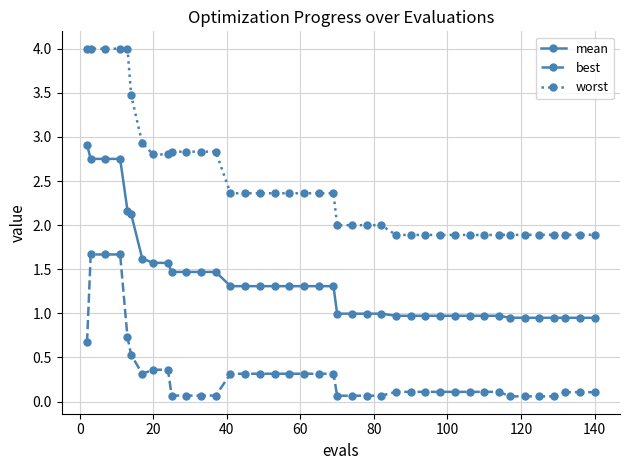

Rank the series by their maximum value, from lowest to highest.

best, mean, worst